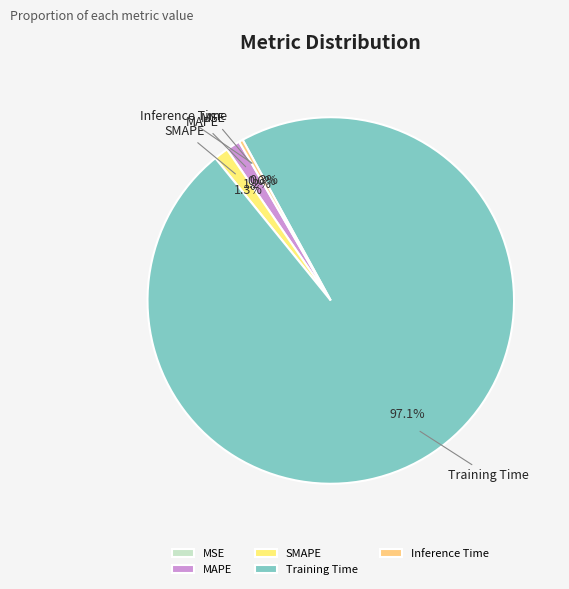

True or false: SMAPE accounts for 11% of the total.

False